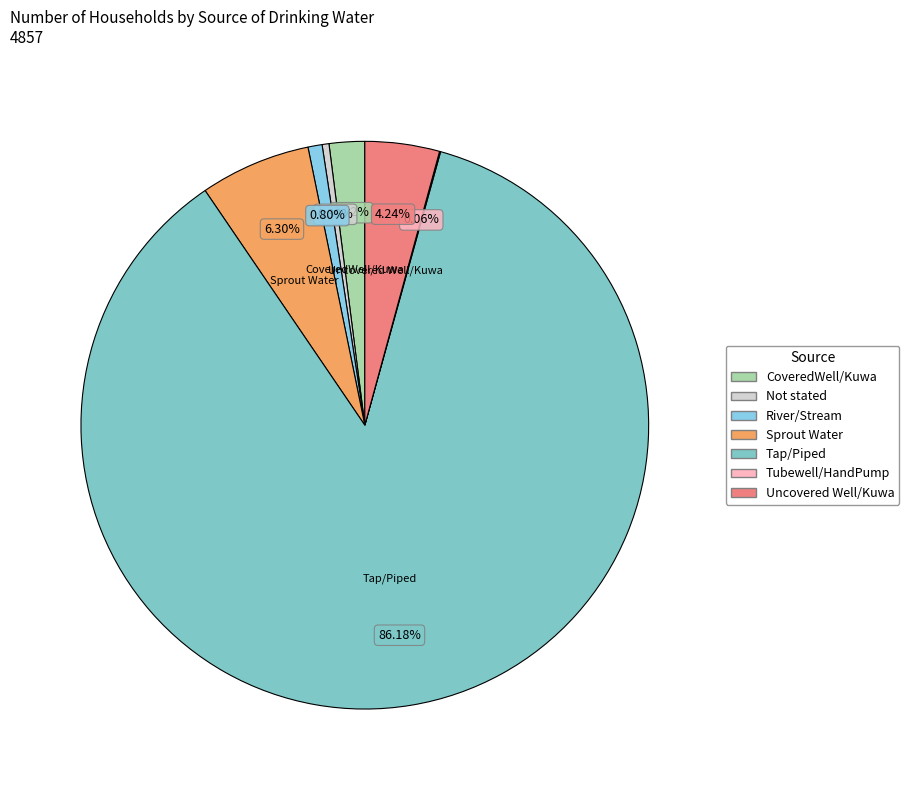

To the nearest percent, what is the difference between the CoveredWell/Kuwa and Sprout Water slice percentages?

4%